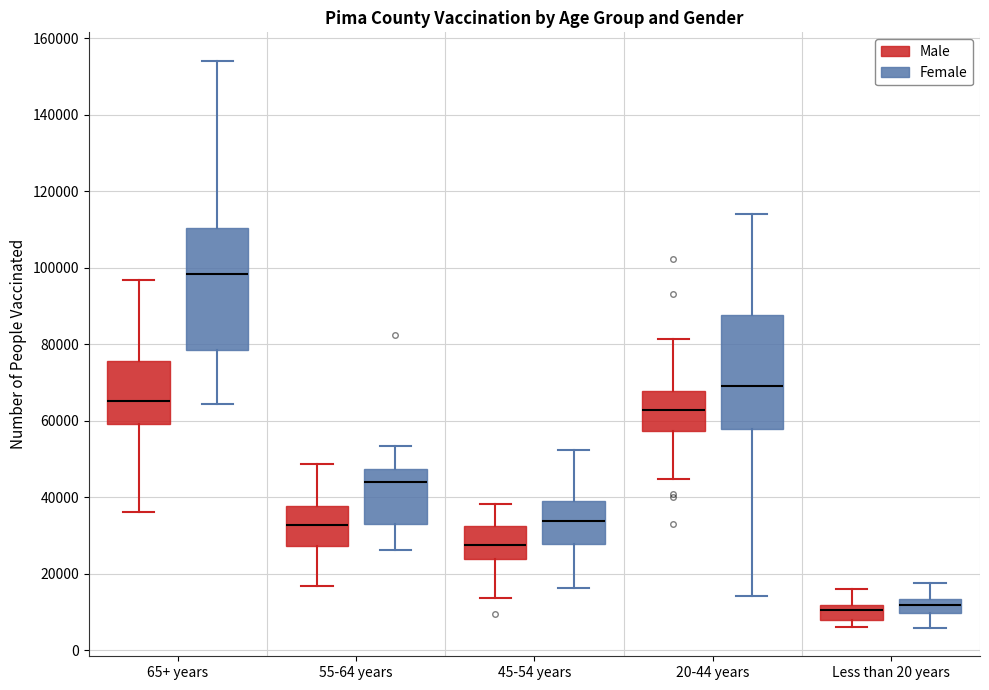

Comparing the boxes themselves (not the whiskers), which one is the tallest?

65+ years (Female)